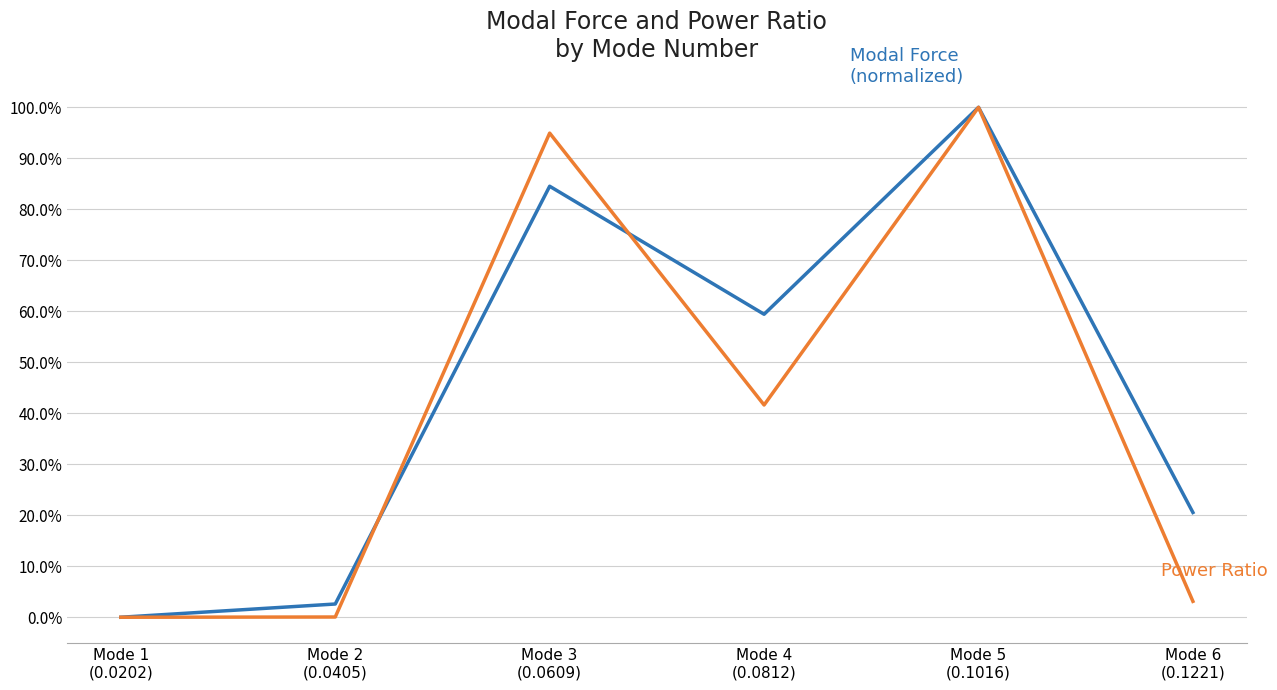

Does the chart have visible grid lines?

Yes